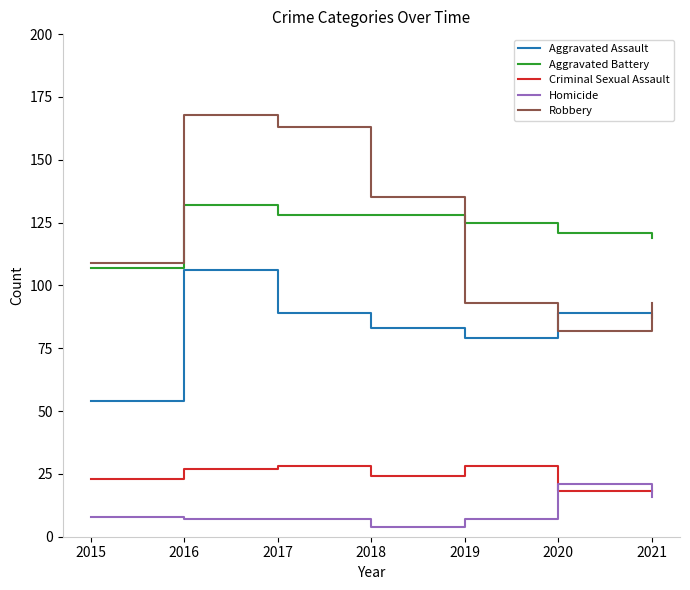

Which label corresponds to the smallest value in the chart?

2018